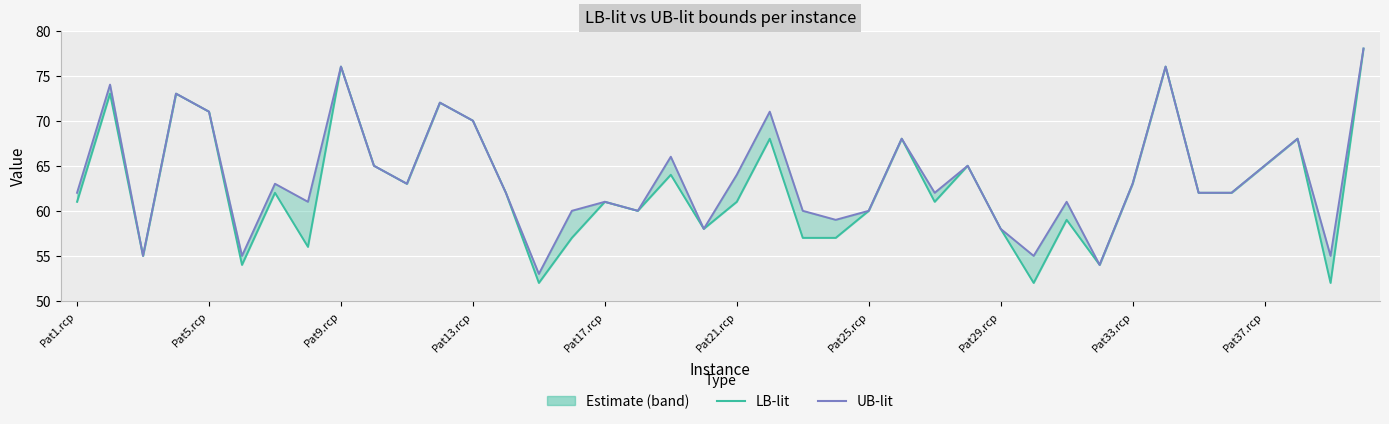

What is the minimum value shown in the chart?

52